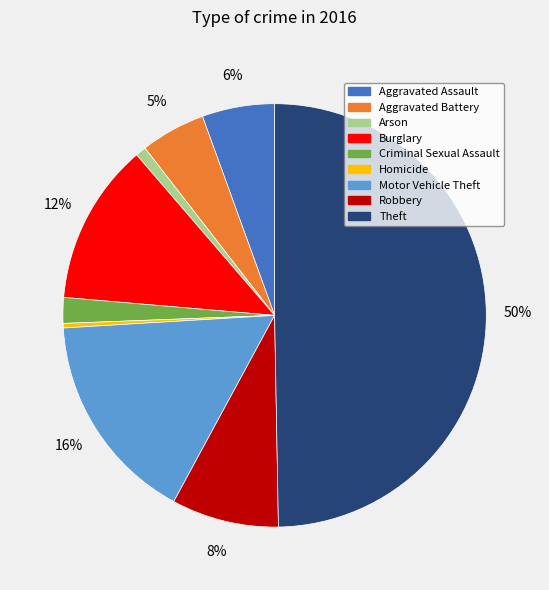

To the nearest percent, what portion does Arson represent?

1%